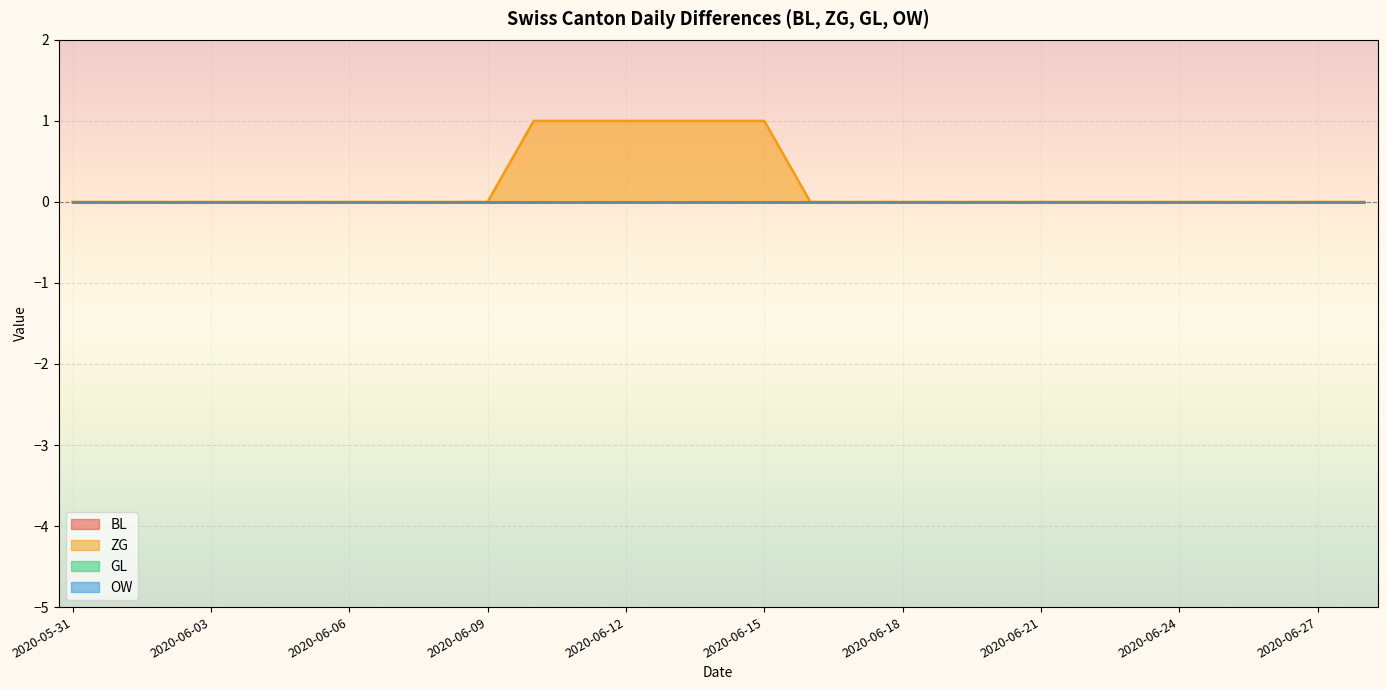

How many lines are shown in the chart?

4